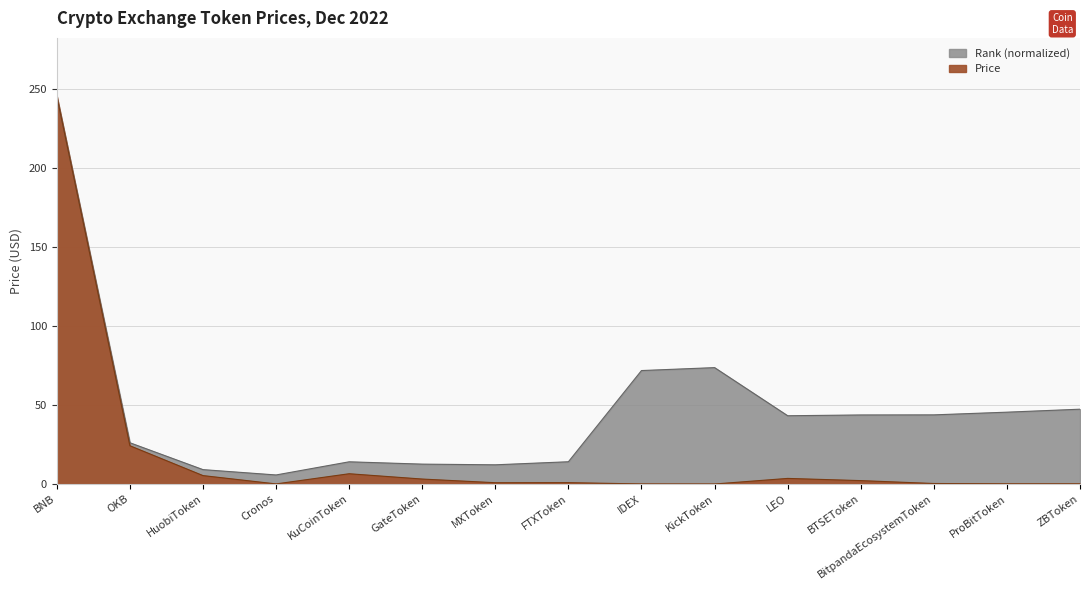

List the labels in order of value, smallest first.

KickToken, IDEX, Cronos, ZBToken, ProBitToken, BitpandaEcosystemToken, MXToken, FTXToken, BTSEToken, GateToken, LEO, HuobiToken, KuCoinToken, OKB, BNB